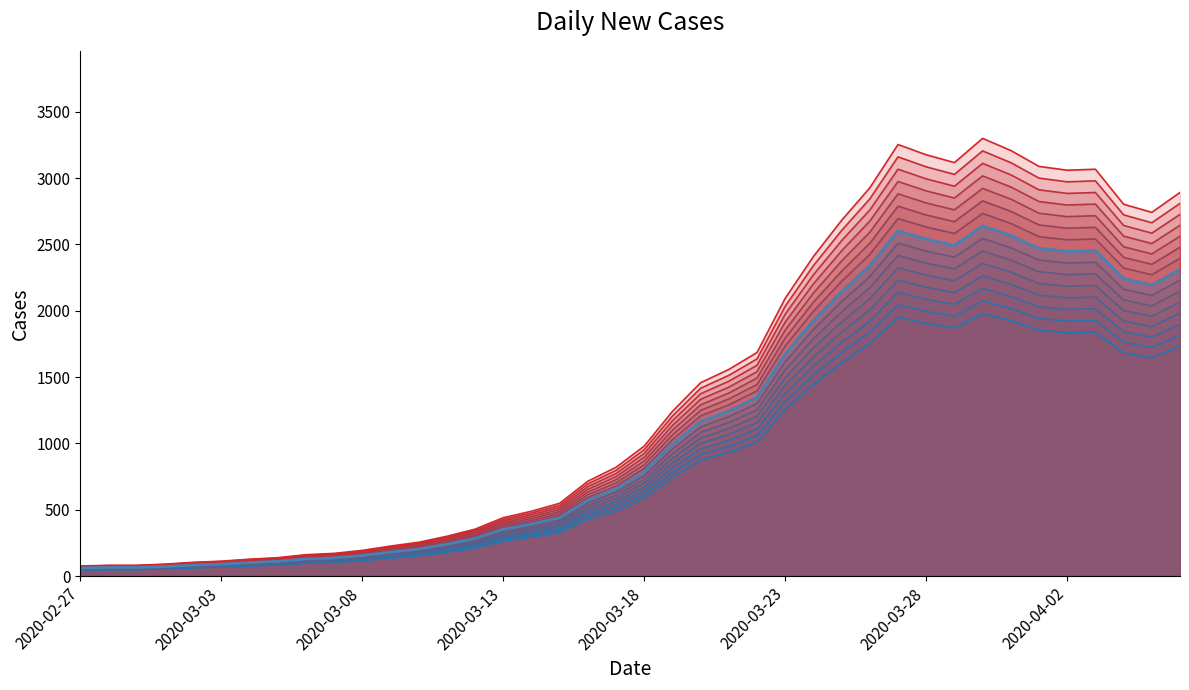

Count the number of categories in the chart.

40